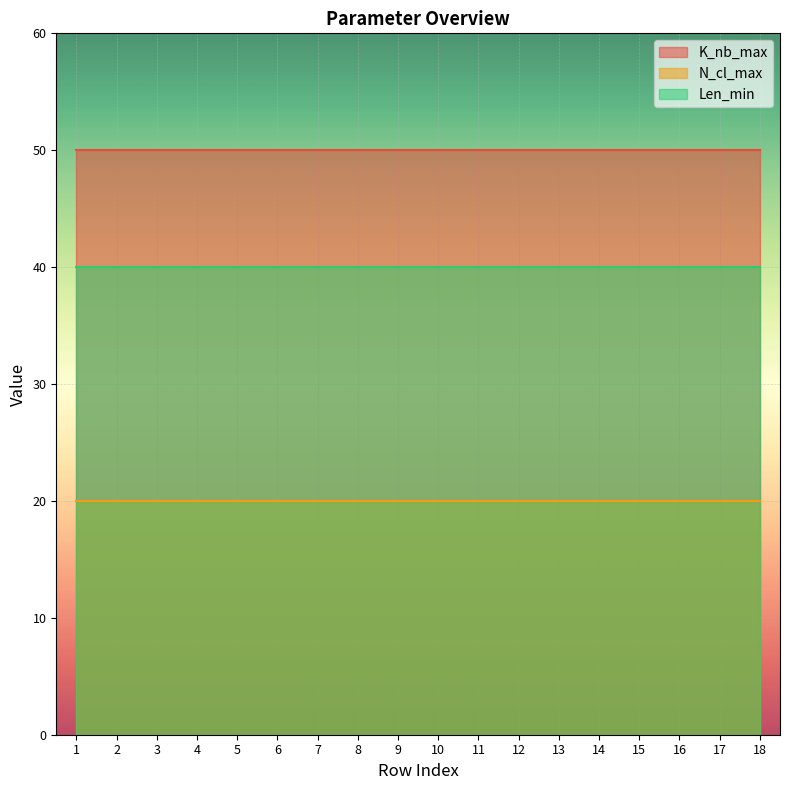

List the series in order of their overall mean, lowest first.

N_cl_max, Len_min, K_nb_max